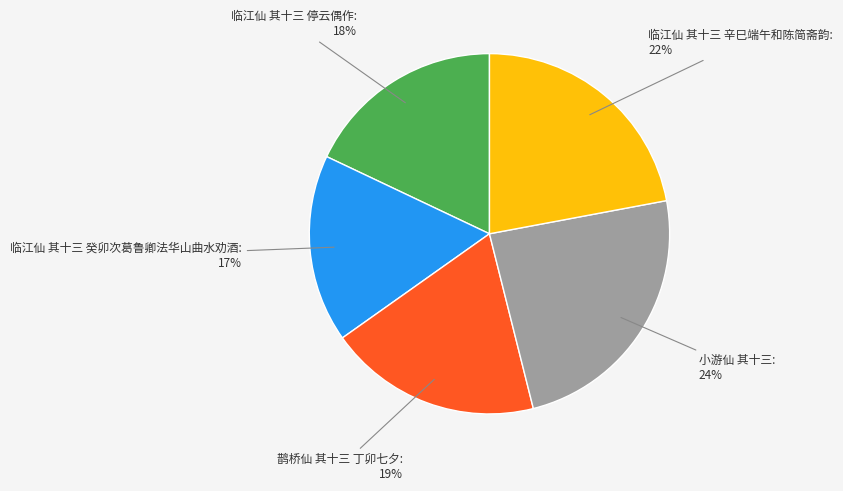

Approximately how many times larger is the value at 小游仙 其十三: 24% compared to 鹊桥仙 其十三 丁卯七夕: 19%?

1.3